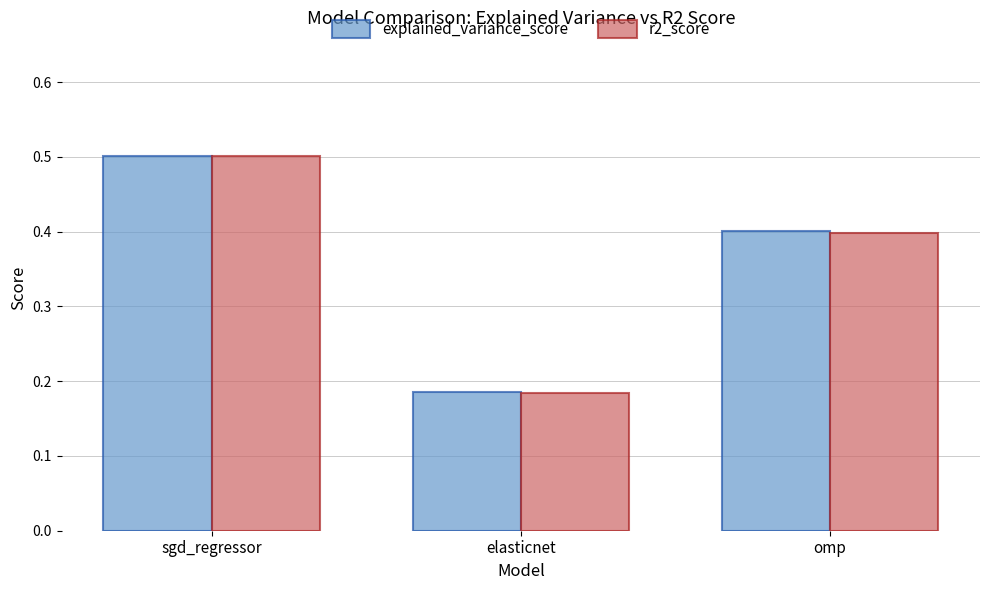

List the labels in order of r2_score value, largest first.

sgd_regressor, omp, elasticnet